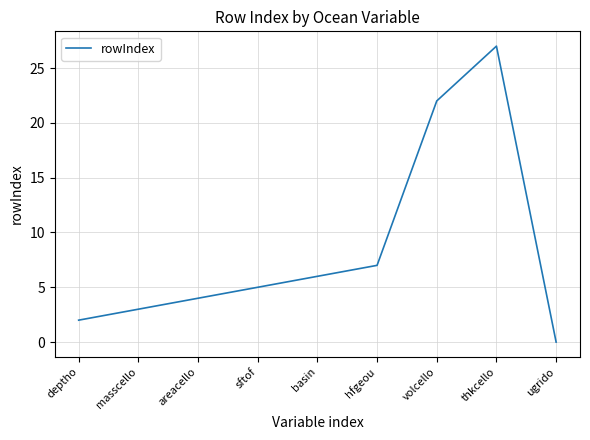

List the labels in order of value, largest first.

thkcello, volcello, hfgeou, basin, sftof, areacello, masscello, deptho, ugrido